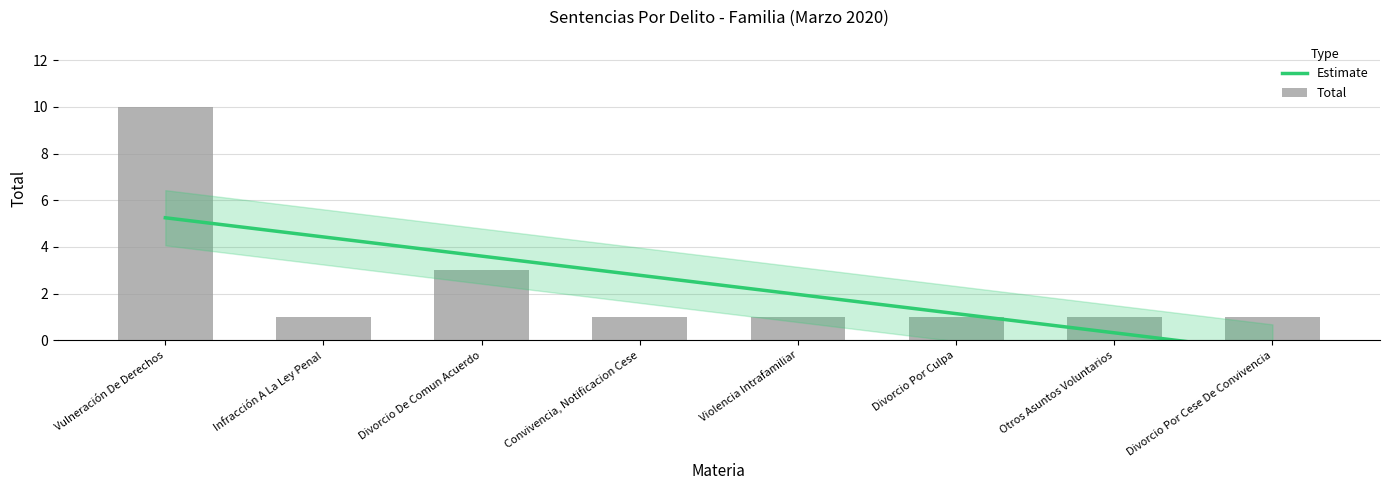

Rank the categories by value from lowest to highest.

Infracción A La Ley Penal, Convivencia, Notificacion Cese, Violencia Intrafamiliar, Divorcio Por Culpa, Otros Asuntos Voluntarios, Divorcio Por Cese De Convivencia, Divorcio De Comun Acuerdo, Vulneración De Derechos